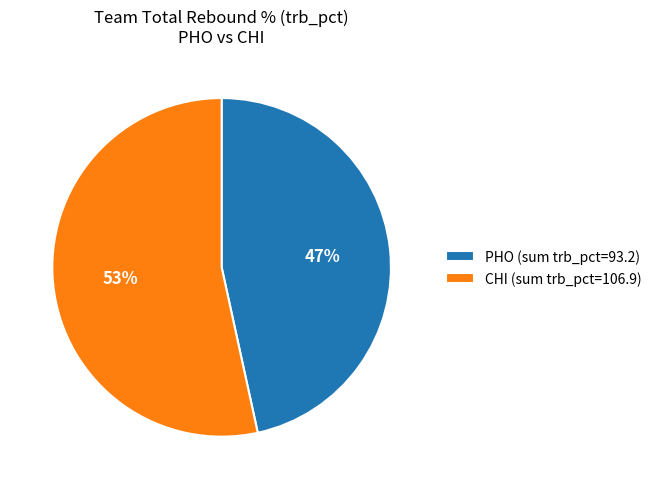

Is there any slice that represents more than half of the pie?

Yes